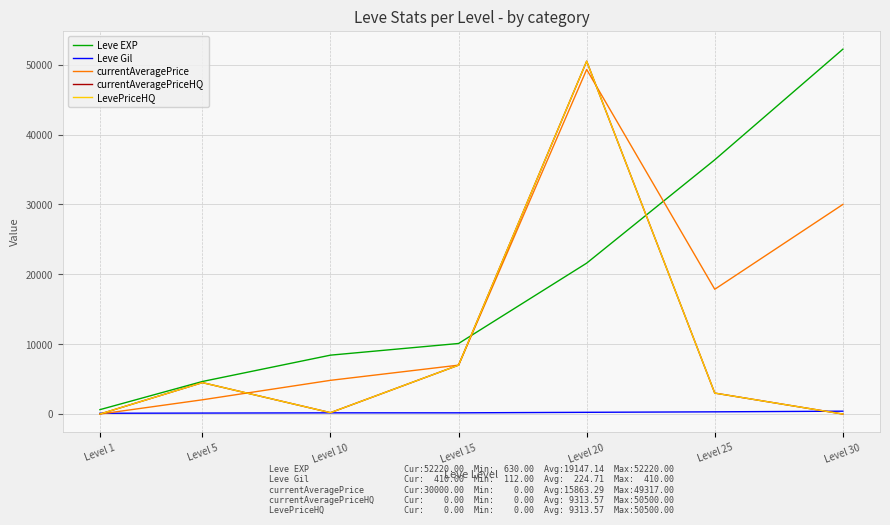

How many times do currentAveragePrice and currentAveragePriceHQ cross each other?

2